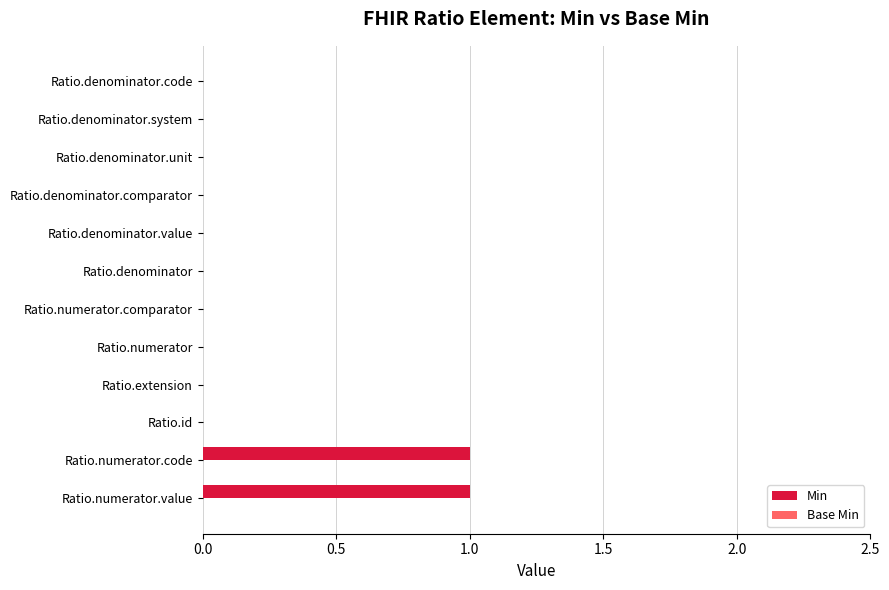

Between Ratio.denominator.unit and Ratio.numerator.code, which is larger?

Ratio.numerator.code